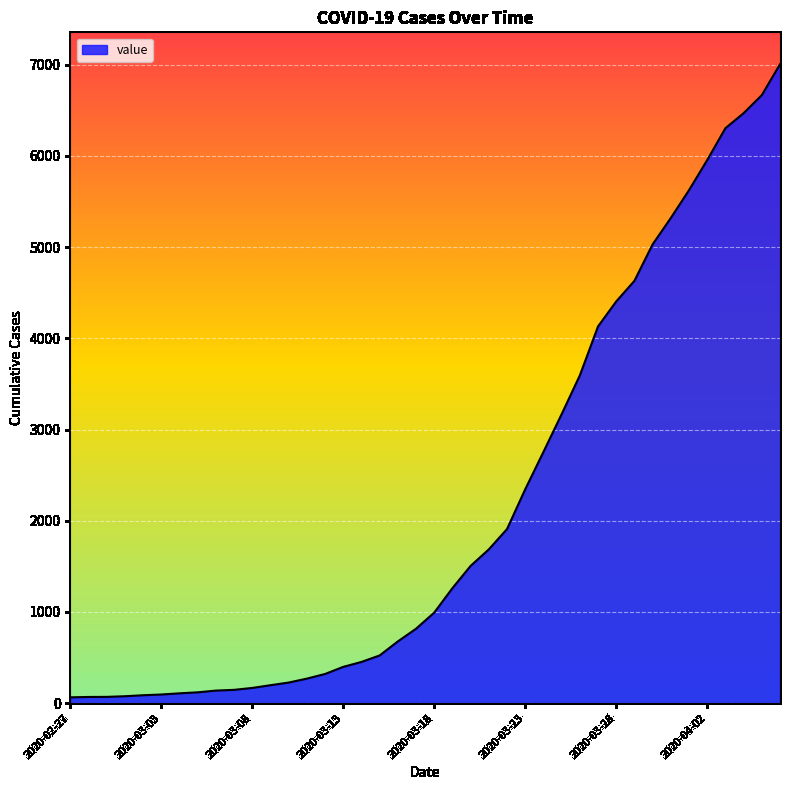

What is the difference between the maximum and minimum values?

6940